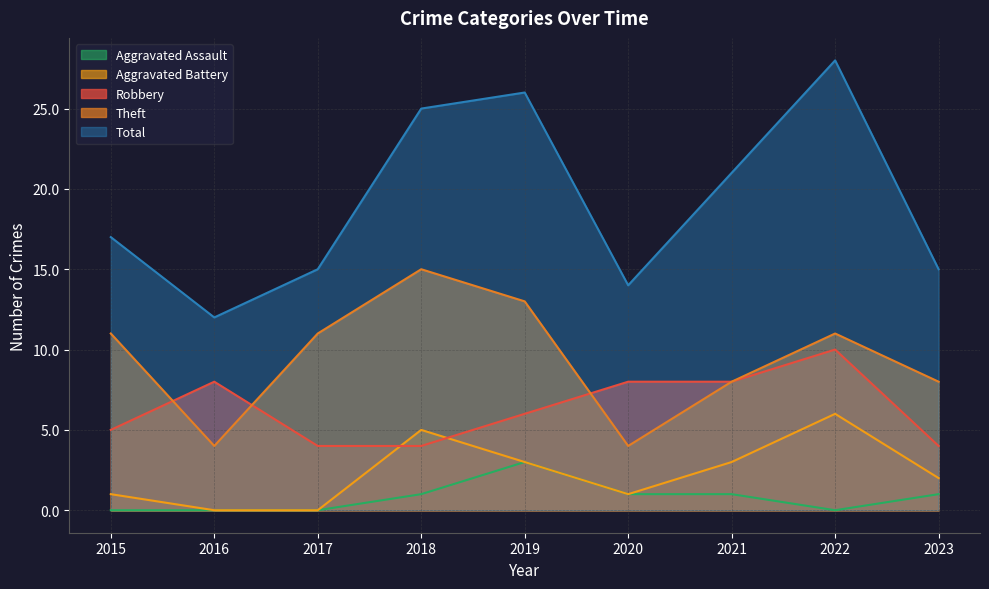

How many Robbery values are between 4 and 8?

8